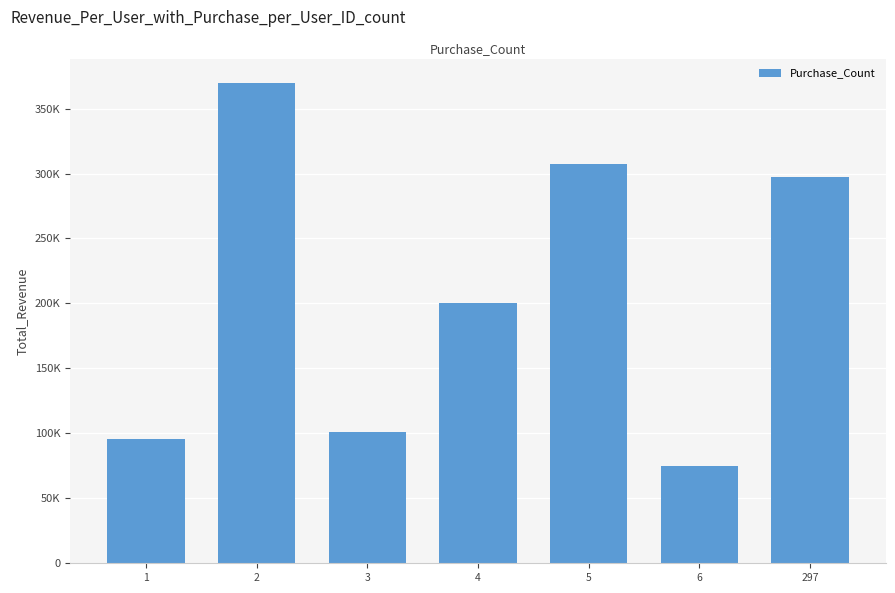

True or false: the data shows 200000 at 4.

True